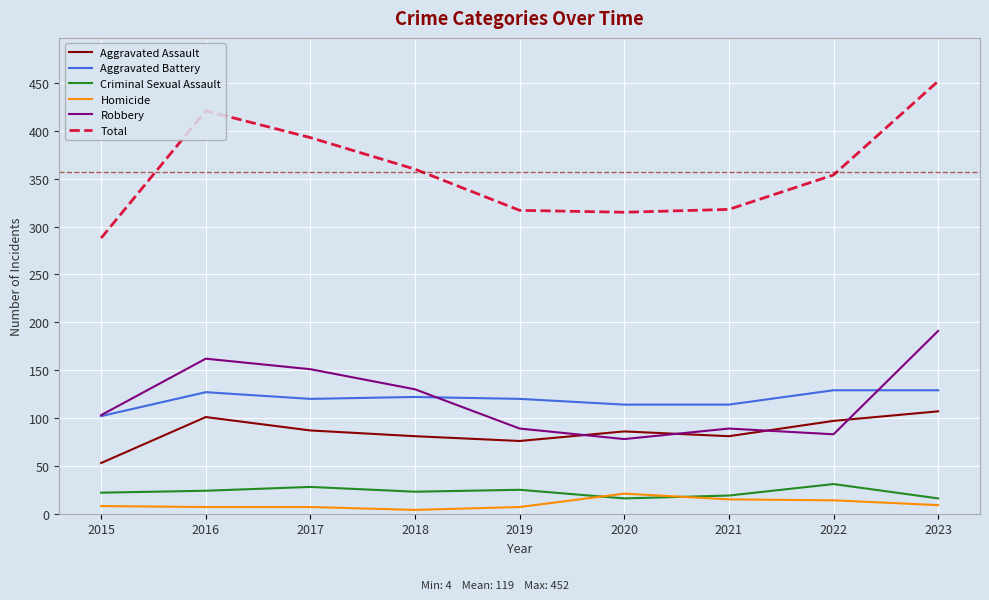

What is the lowest value of the Robbery series?

78